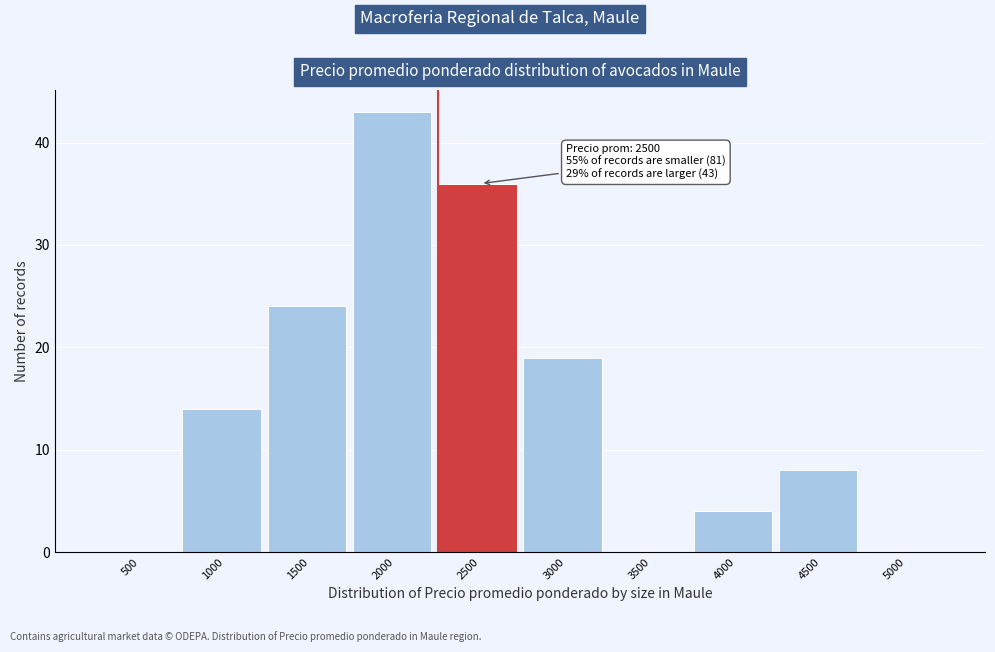

Reading left to right, extract all data points from this chart.

500=0	1000=14	1500=24	2000=43	2500=36	3000=19	3500=0	4000=4	4500=8	5000=0